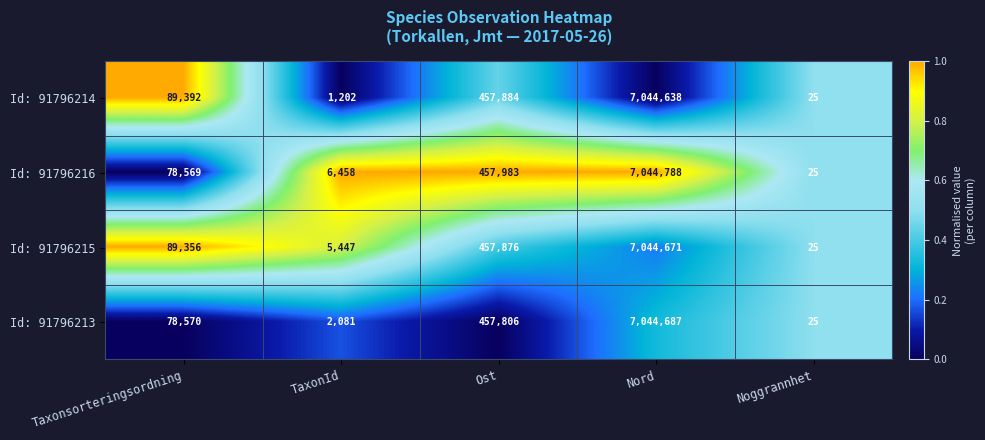

At which category is the sum across all series the highest?

Nord